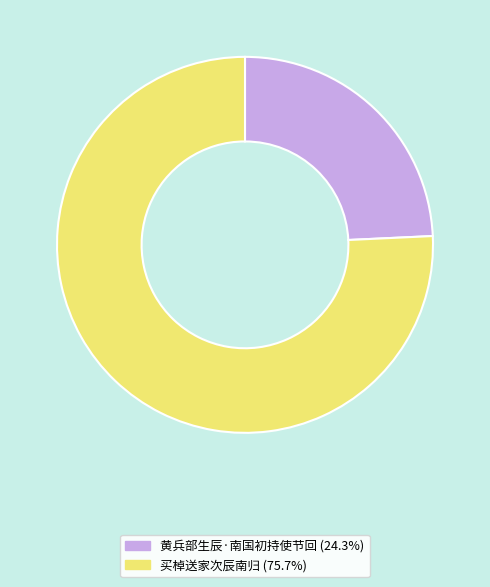

Count the number of slices in the pie.

2